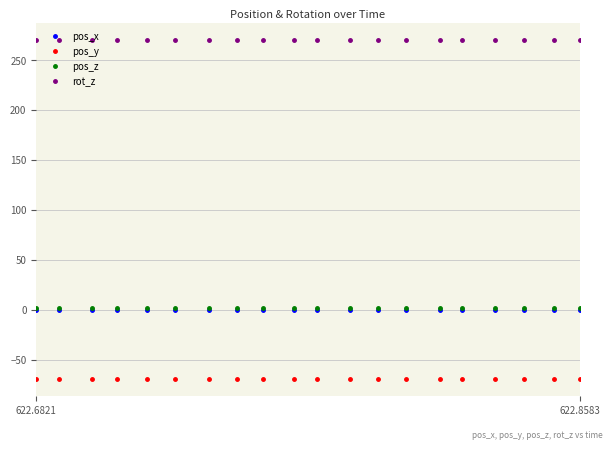

What is the greatest value displayed?

270.0